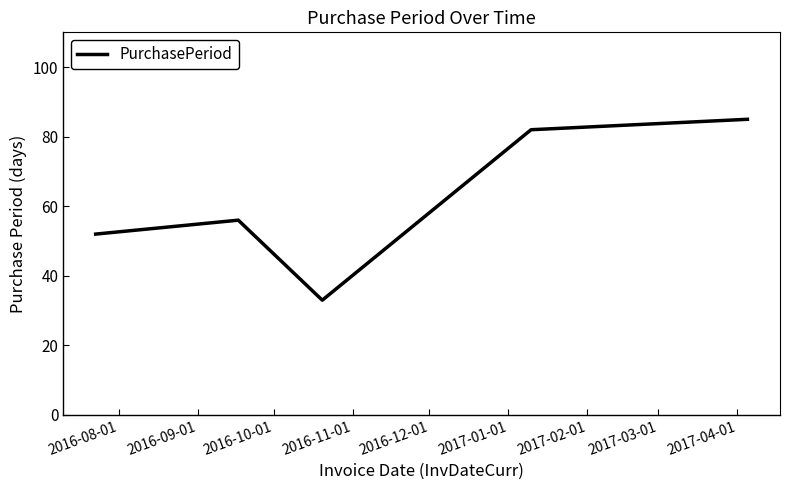

How many series are shown in this chart?

1